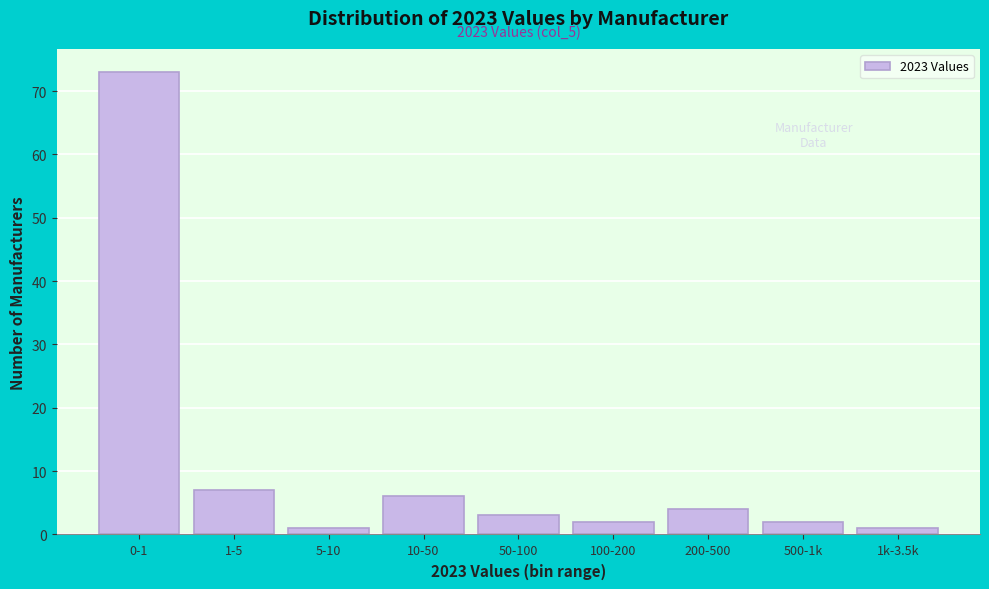

Reading left to right, what are all the values shown in this chart?

73	7	1	6	3	2	4	2	1